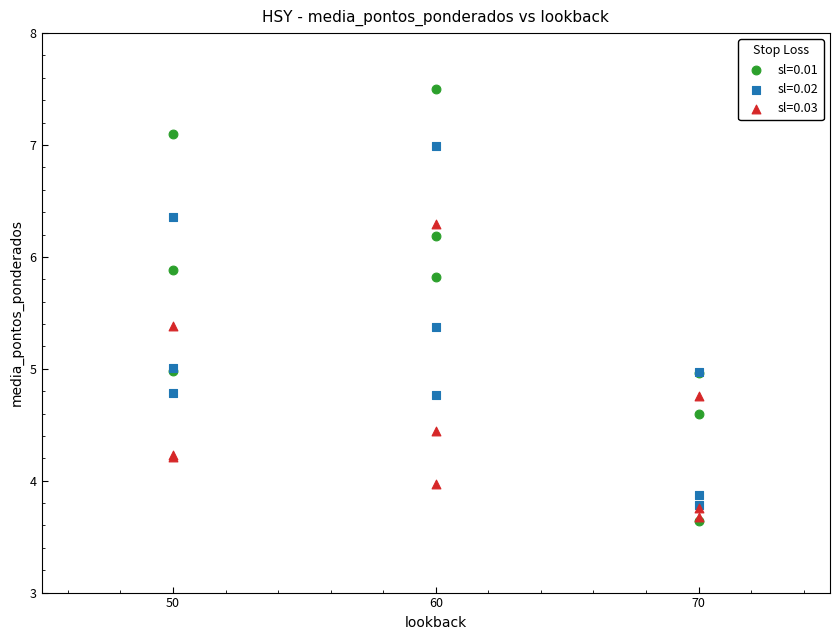

What are all the series names shown in the legend?

sl=0.01, sl=0.02, sl=0.03